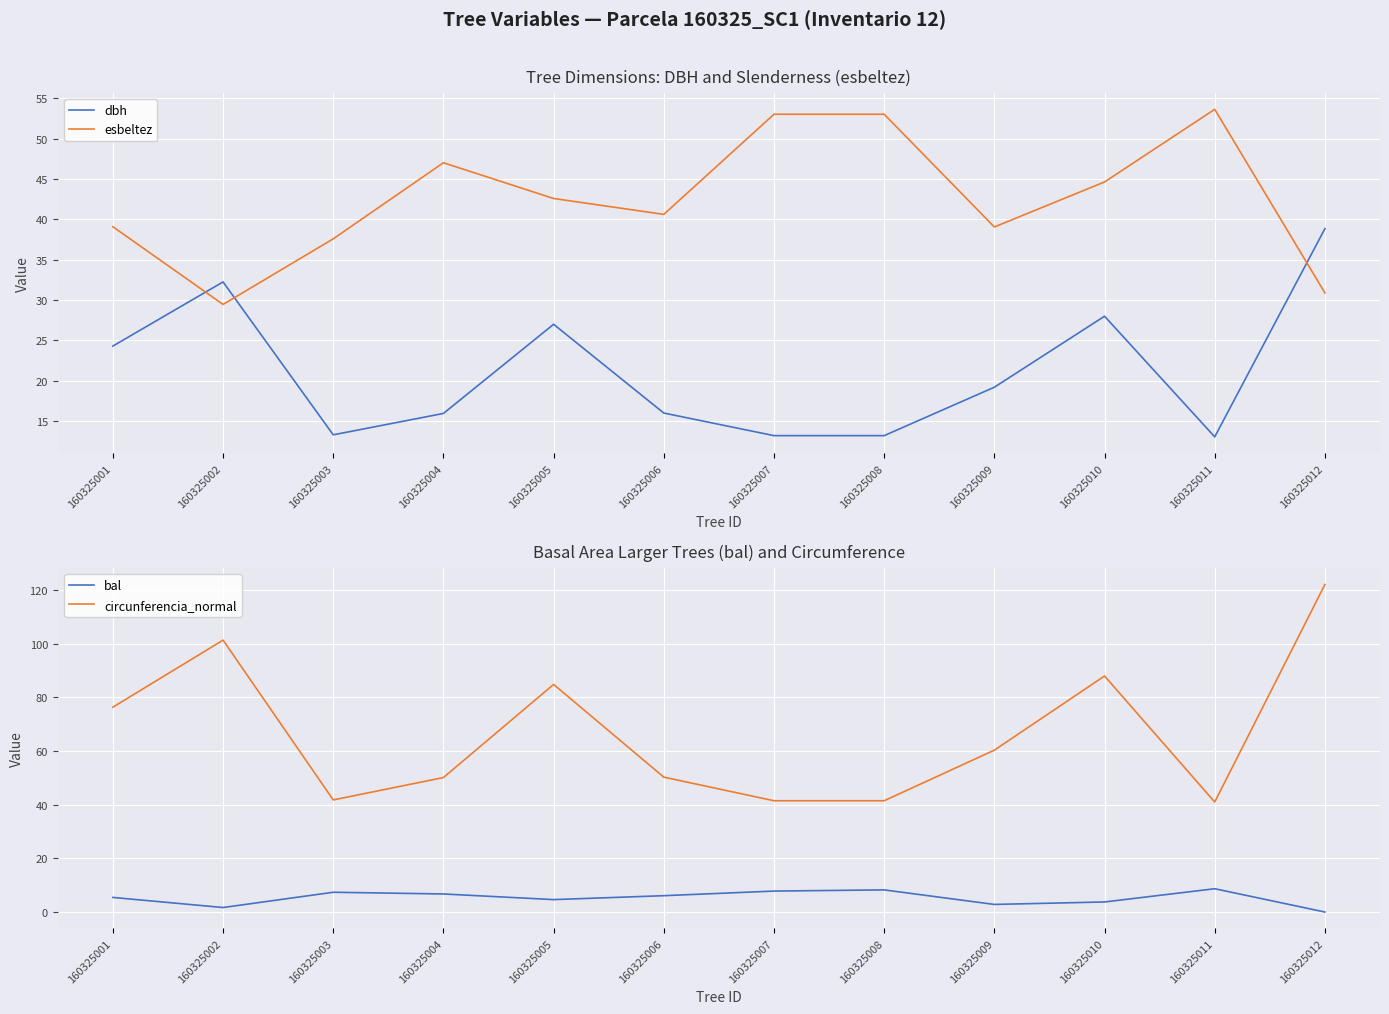

How many values in the dbh series exceed 19?

6